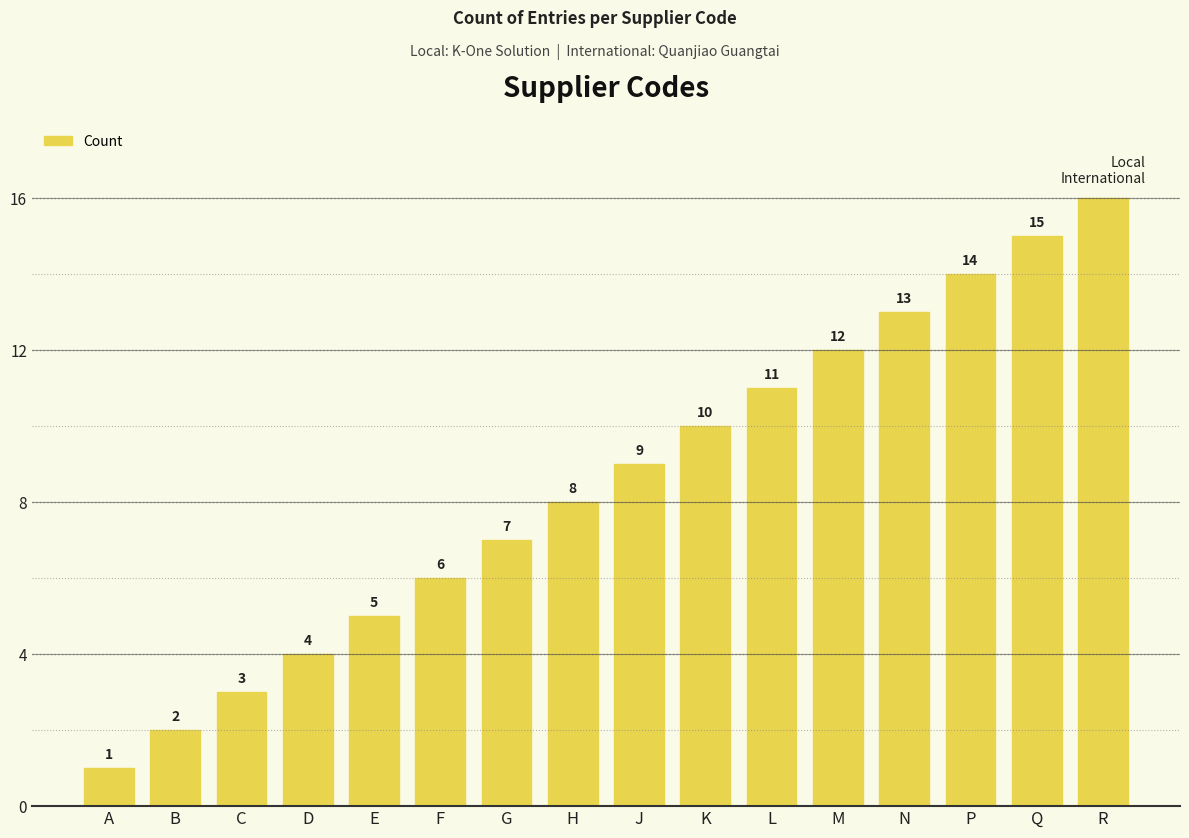

What position from the right is F?

11